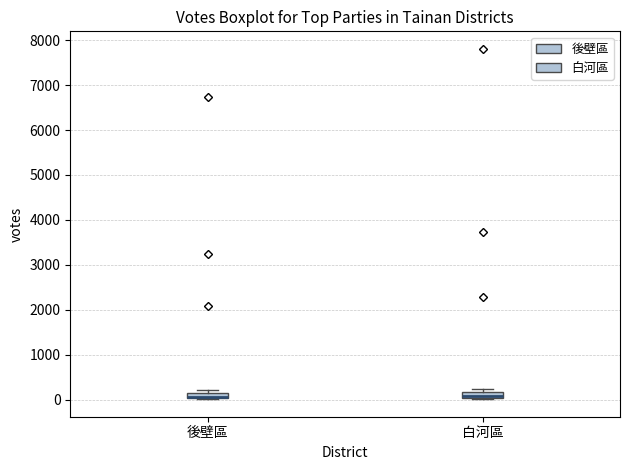

Where is the lower edge of the box for 後壁區 on the y-axis? The values are not printed on the chart, so give them approximately, as read against the axis.

0